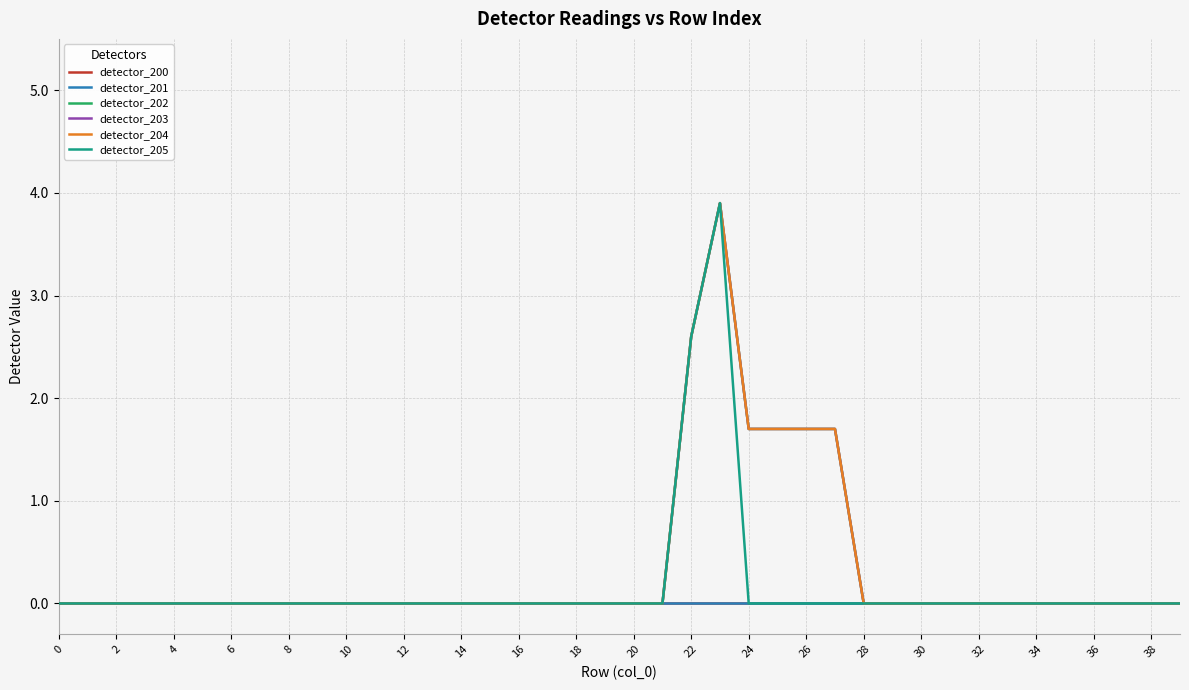

Is this an area chart (filled region under the line)?

No